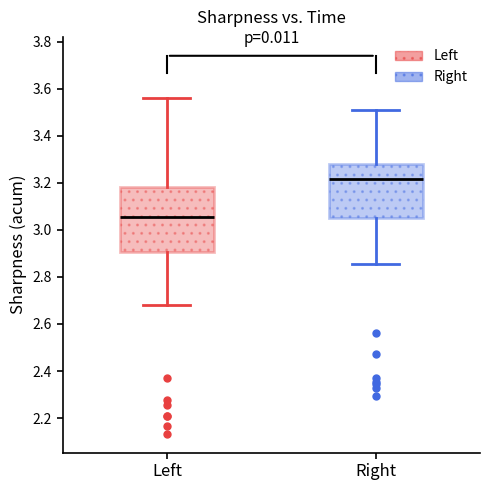

Reading left to right, read every box against the y-axis: the position of its median line, the range the box covers, and the ends of its whiskers. The values are not printed on the chart, so give them approximately, as read against the axis.

Left: median 3.06, box 2.90 to 3.18, whiskers 2.68 to 3.56
Right: median 3.22, box 3.04 to 3.28, whiskers 2.86 to 3.52